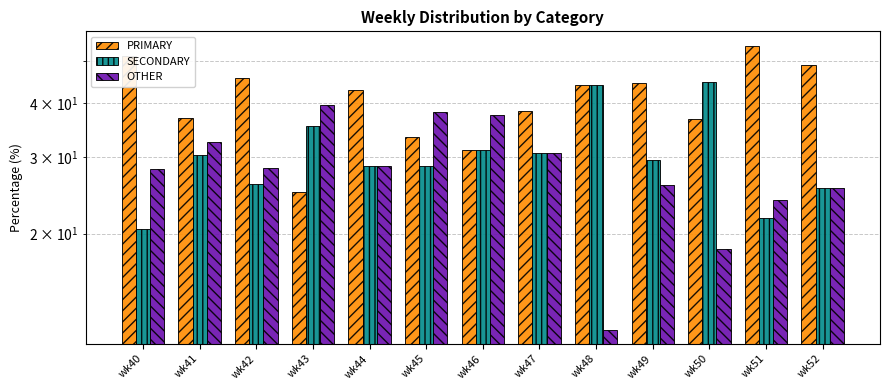

Which series changed the most between wk43 and wk44?

PRIMARY